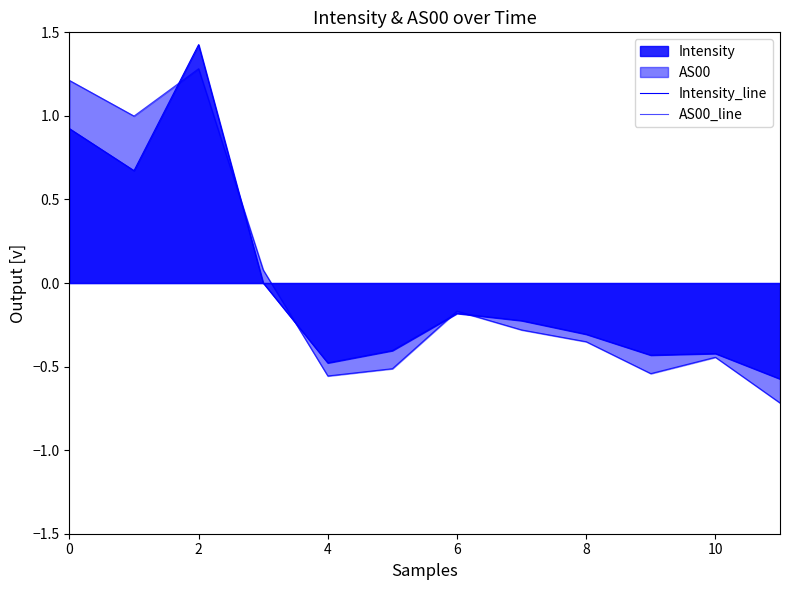

Which series has the widest spread of values?

Intensity_line